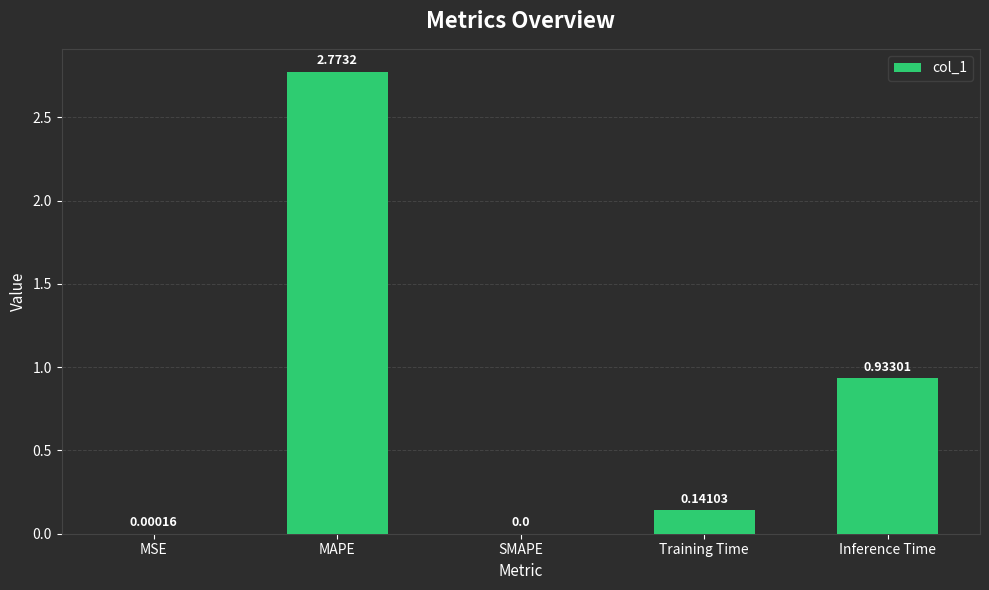

Where is the data nearest to the value 1?

Inference Time